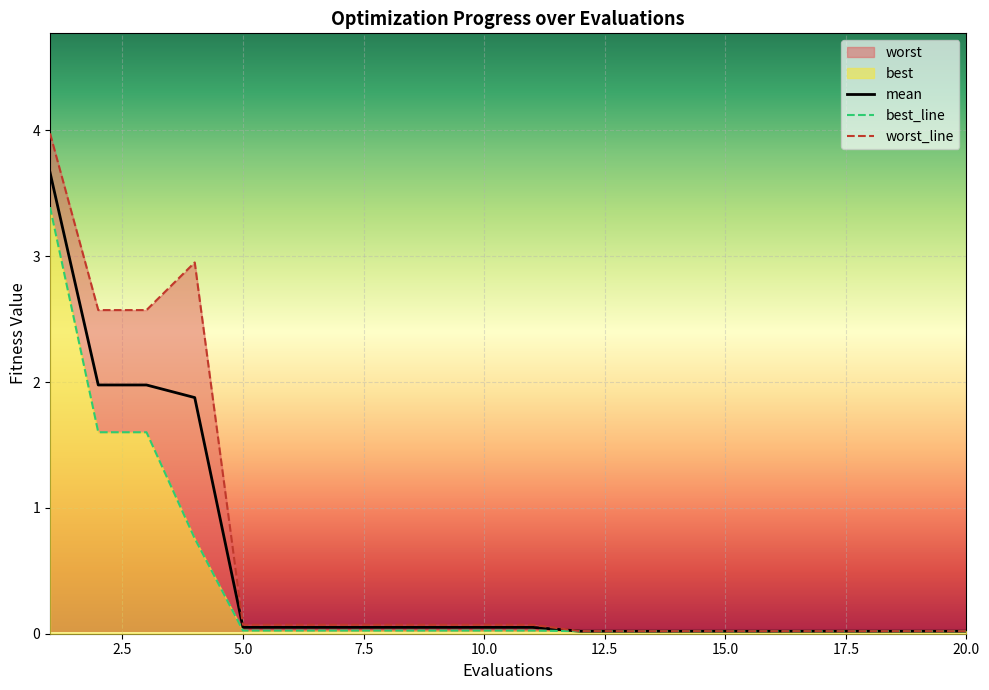

True or false: worst_line and mean cross at least once.

False